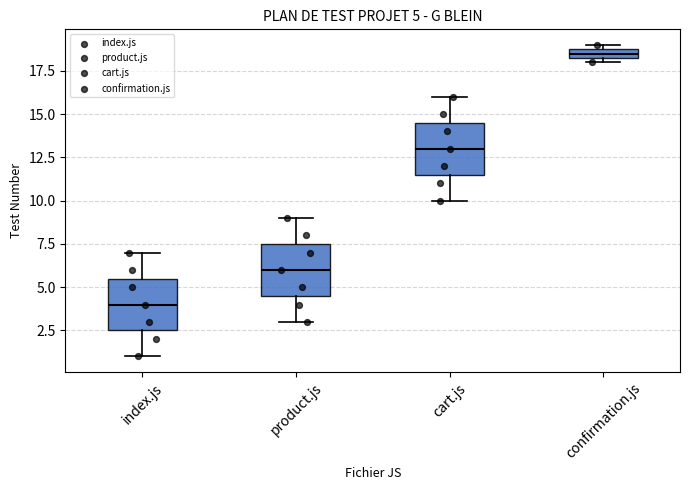

Which box's median line is the highest?

confirmation.js